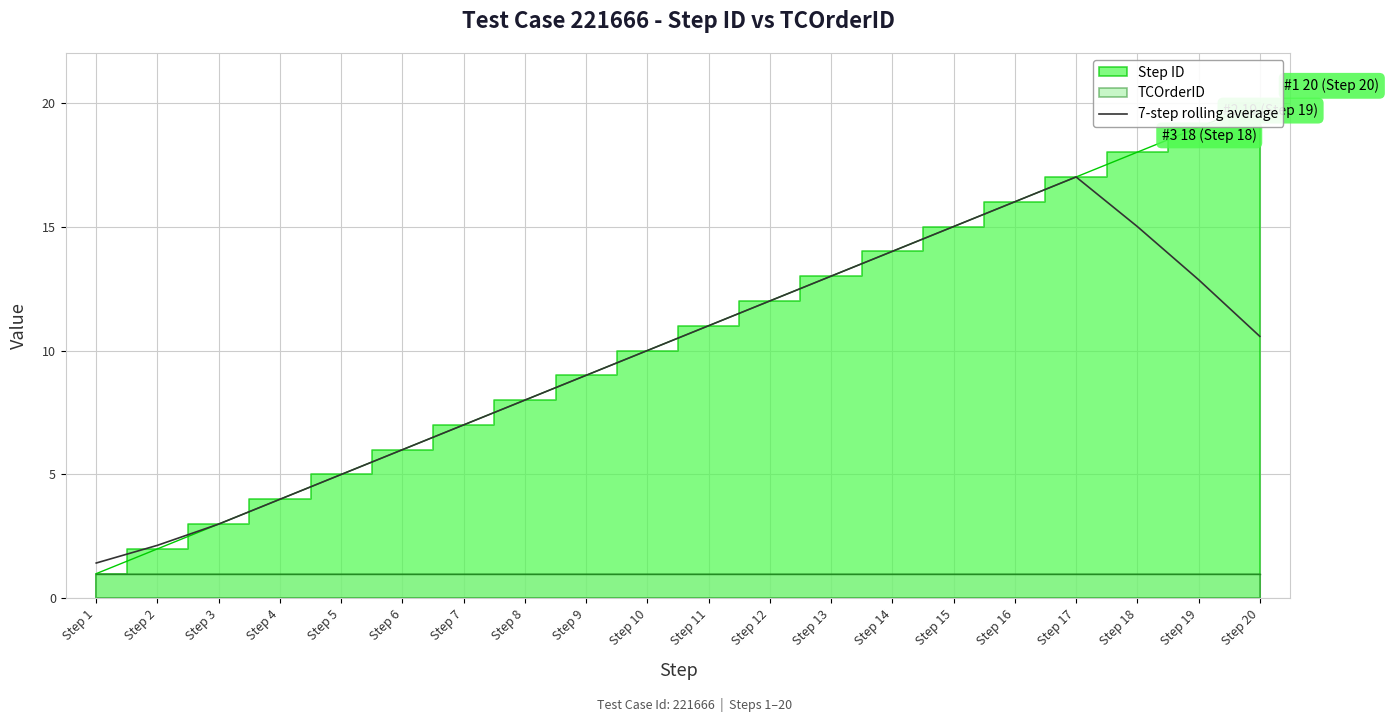

True or false: the data shows 24.5 at Step 15.

False